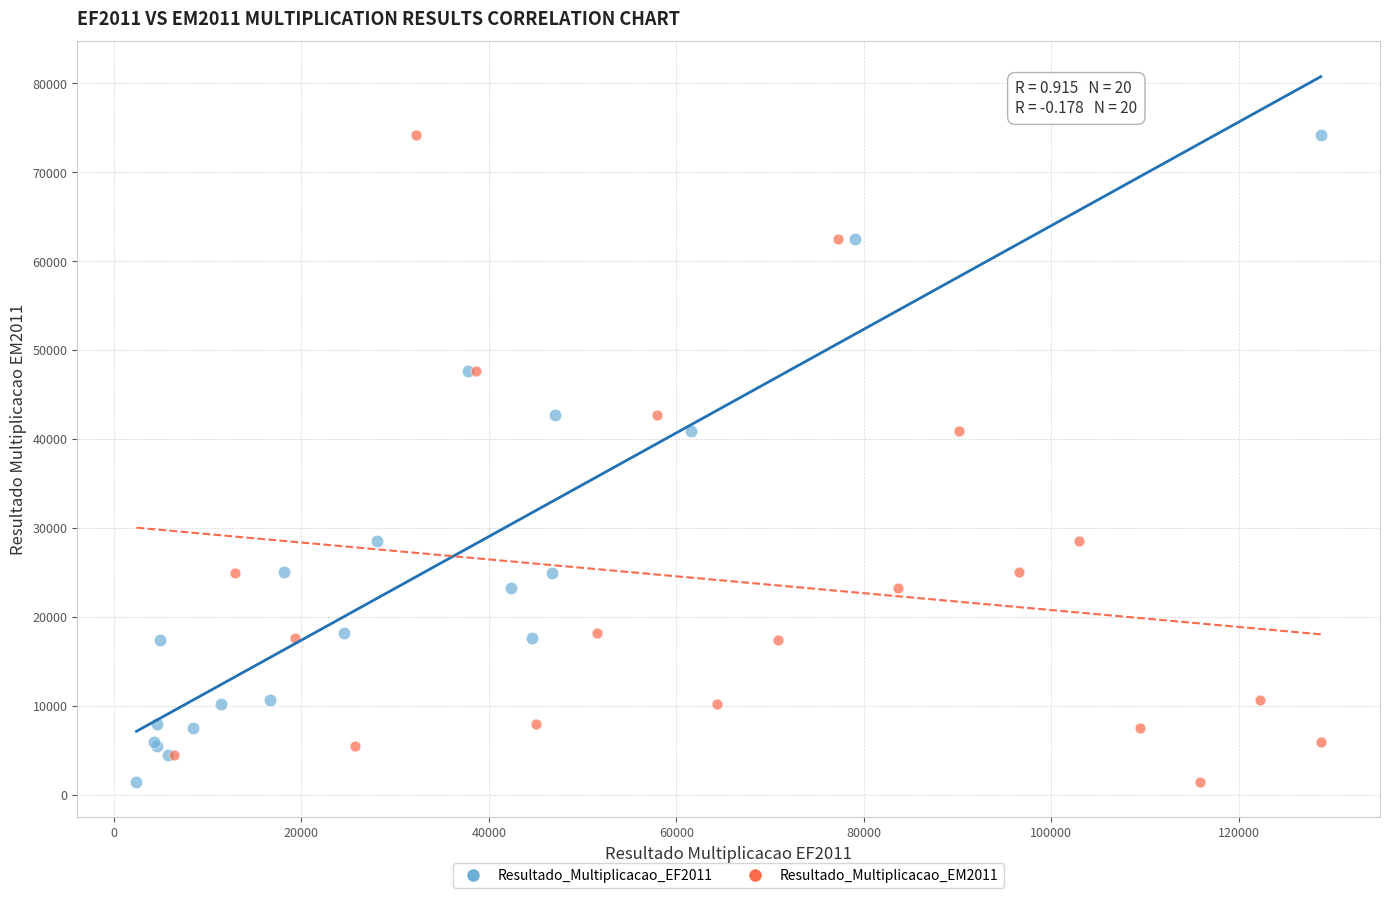

What are all the series names shown in the legend?

Resultado_Multiplicacao_EF2011, Resultado_Multiplicacao_EM2011